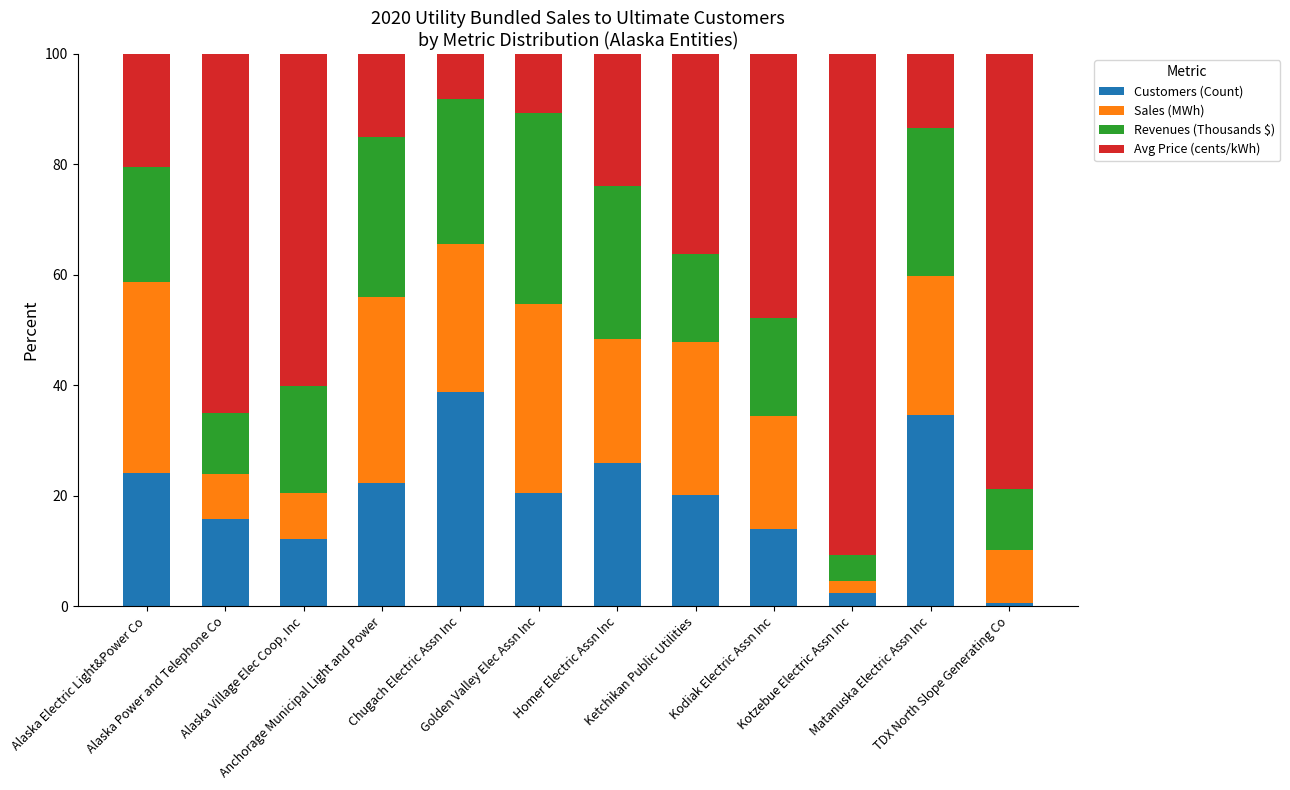

At which label does Customers (Count) first exceed 20?

Alaska Electric Light&Power Co